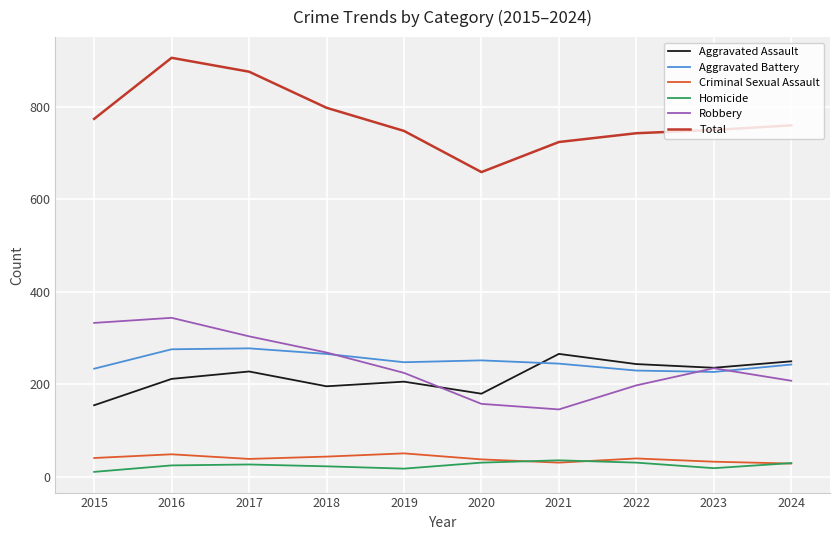

At which category is the sum across all series the highest?

2016